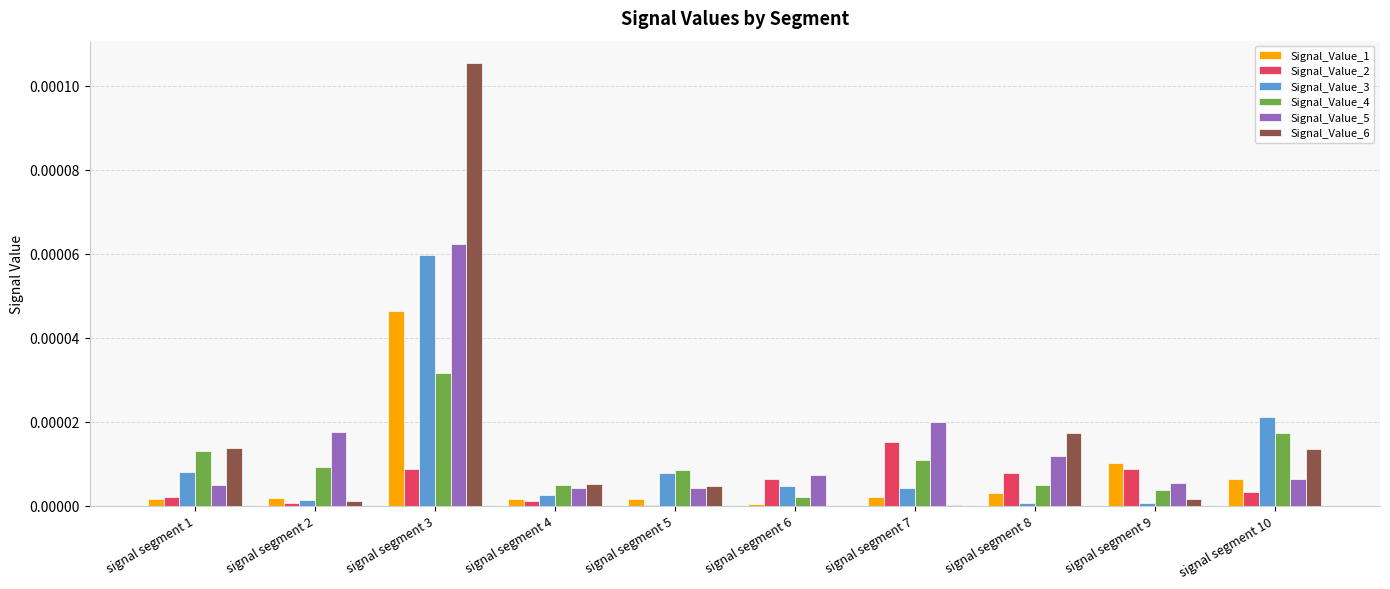

At which category is the sum across all series the highest?

signal segment 3